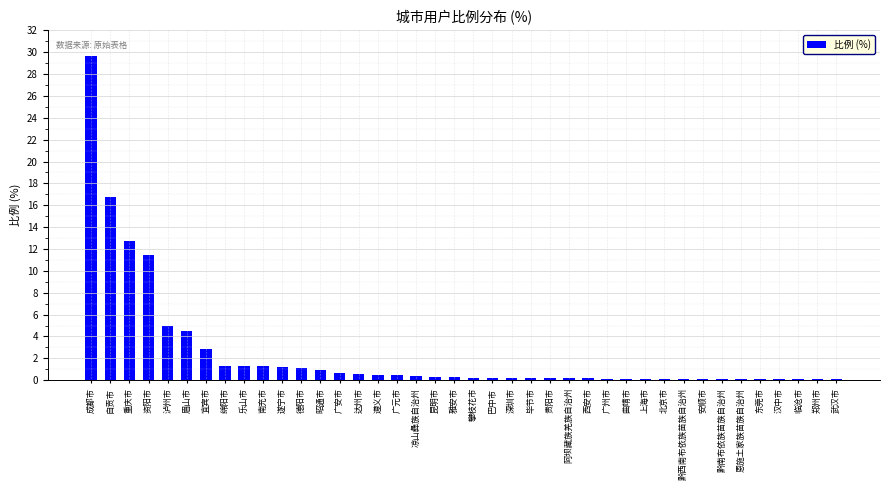

Where is the data nearest to the value 14?

重庆市